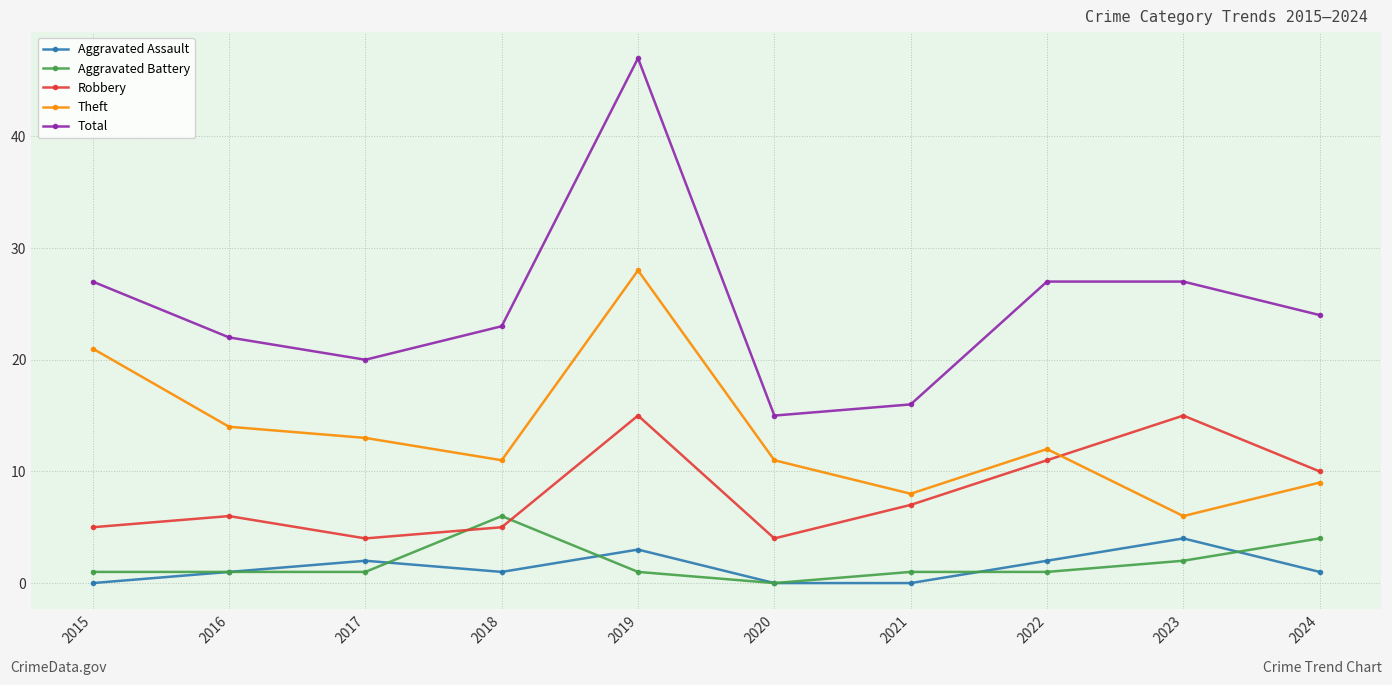

The Aggravated Battery series shows 11 at 2018. True or false?

False